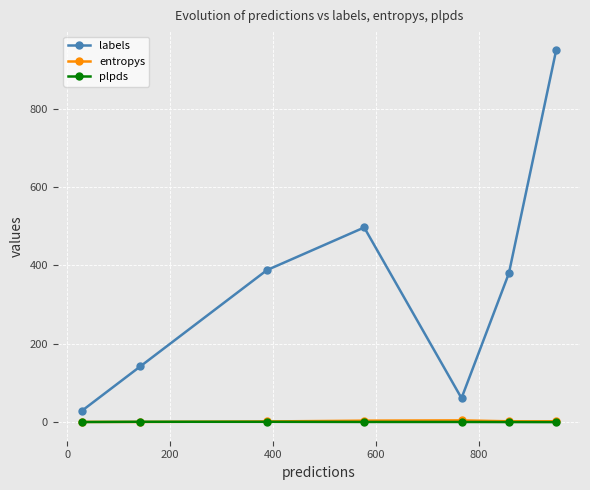

Which series has the widest spread of values?

labels